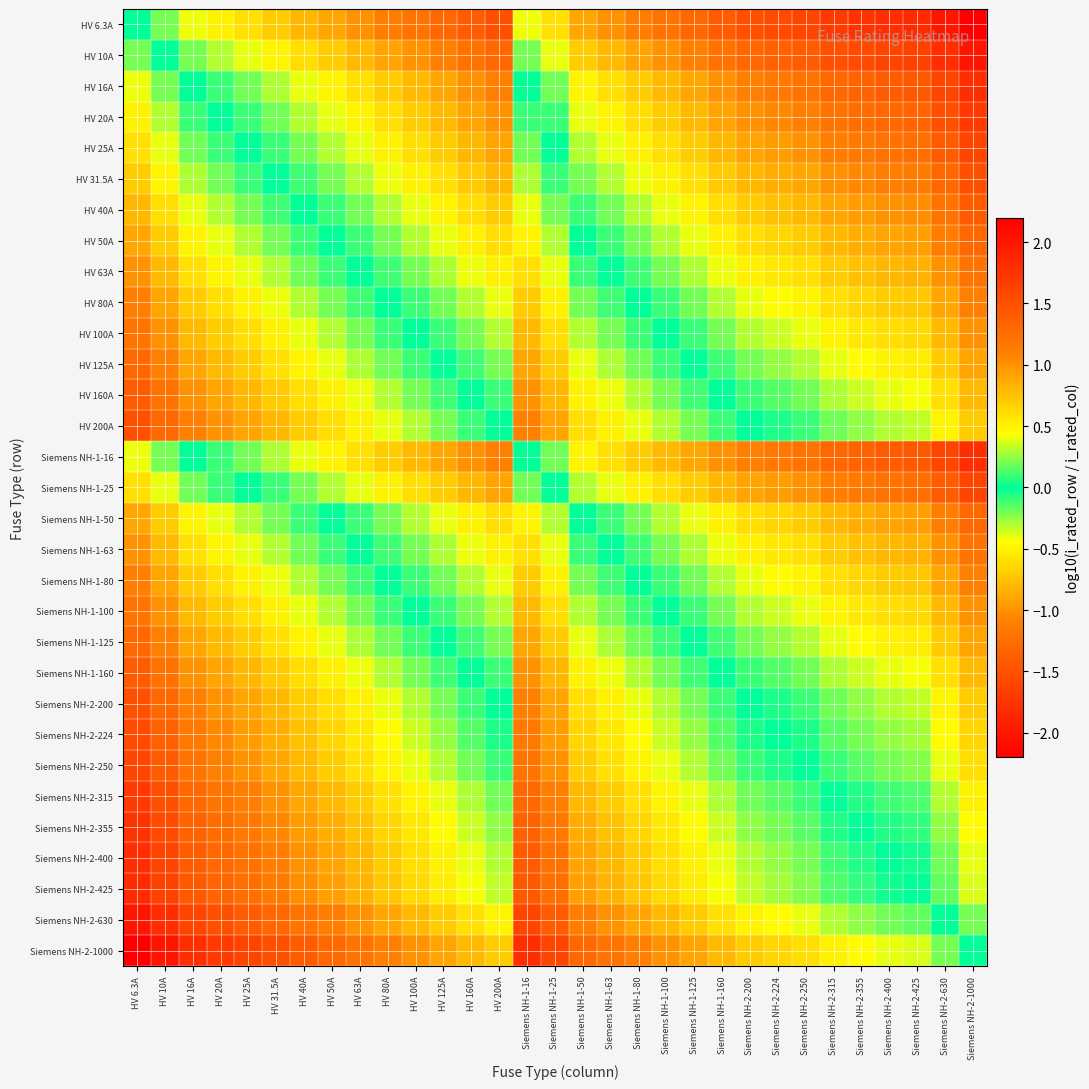

Reading left to right, what are all the values shown in this chart?

HV 6.3A: HV 6.3A=0.0	HV 10A=-0.2	HV 16A=-0.4	HV 20A=-0.5	HV 25A=-0.6	HV 31.5A=-0.7	HV 40A=-0.8	HV 50A=-0.9	HV 63A=-1.0	HV 80A=-1.1	HV 100A=-1.2	HV 125A=-1.3	HV 160A=-1.4	HV 200A=-1.5	Siemens NH-1-16=-0.4	Siemens NH-1-25=-0.6	Siemens NH-1-50=-0.9	Siemens NH-1-63=-1.0	Siemens NH-1-80=-1.1	Siemens NH-1-100=-1.2	Siemens NH-1-125=-1.3	Siemens NH-1-160=-1.4	Siemens NH-2-200=-1.5	Siemens NH-2-224=-1.6	Siemens NH-2-250=-1.6	Siemens NH-2-315=-1.7	Siemens NH-2-355=-1.8	Siemens NH-2-400=-1.8	Siemens NH-2-425=-1.8	Siemens NH-2-630=-2.0	Siemens NH-2-1000=-2.2
HV 10A: HV 6.3A=0.2	HV 10A=0.0	HV 16A=-0.2	HV 20A=-0.3	HV 25A=-0.4	HV 31.5A=-0.5	HV 40A=-0.6	HV 50A=-0.7	HV 63A=-0.8	HV 80A=-0.9	HV 100A=-1.0	HV 125A=-1.1	HV 160A=-1.2	HV 200A=-1.3	Siemens NH-1-16=-0.2	Siemens NH-1-25=-0.4	Siemens NH-1-50=-0.7	Siemens NH-1-63=-0.8	Siemens NH-1-80=-0.9	Siemens NH-1-100=-1.0	Siemens NH-1-125=-1.1	Siemens NH-1-160=-1.2	Siemens NH-2-200=-1.3	Siemens NH-2-224=-1.4	Siemens NH-2-250=-1.4	Siemens NH-2-315=-1.5	Siemens NH-2-355=-1.6	Siemens NH-2-400=-1.6	Siemens NH-2-425=-1.6	Siemens NH-2-630=-1.8	Siemens NH-2-1000=-2.0
HV 16A: HV 6.3A=0.4	HV 10A=0.2	HV 16A=0.0	HV 20A=-0.1	HV 25A=-0.2	HV 31.5A=-0.3	HV 40A=-0.4	HV 50A=-0.5	HV 63A=-0.6	HV 80A=-0.7	HV 100A=-0.8	HV 125A=-0.9	HV 160A=-1.0	HV 200A=-1.1	Siemens NH-1-16=0.0	Siemens NH-1-25=-0.2	Siemens NH-1-50=-0.5	Siemens NH-1-63=-0.6	Siemens NH-1-80=-0.7	Siemens NH-1-100=-0.8	Siemens NH-1-125=-0.9	Siemens NH-1-160=-1.0	Siemens NH-2-200=-1.1	Siemens NH-2-224=-1.1	Siemens NH-2-250=-1.2	Siemens NH-2-315=-1.3	Siemens NH-2-355=-1.3	Siemens NH-2-400=-1.4	Siemens NH-2-425=-1.4	Siemens NH-2-630=-1.6	Siemens NH-2-1000=-1.8
HV 20A: HV 6.3A=0.5	HV 10A=0.3	HV 16A=0.1	HV 20A=0.0	HV 25A=-0.1	HV 31.5A=-0.2	HV 40A=-0.3	HV 50A=-0.4	HV 63A=-0.5	HV 80A=-0.6	HV 100A=-0.7	HV 125A=-0.8	HV 160A=-0.9	HV 200A=-1.0	Siemens NH-1-16=0.1	Siemens NH-1-25=-0.1	Siemens NH-1-50=-0.4	Siemens NH-1-63=-0.5	Siemens NH-1-80=-0.6	Siemens NH-1-100=-0.7	Siemens NH-1-125=-0.8	Siemens NH-1-160=-0.9	Siemens NH-2-200=-1.0	Siemens NH-2-224=-1.0	Siemens NH-2-250=-1.1	Siemens NH-2-315=-1.2	Siemens NH-2-355=-1.2	Siemens NH-2-400=-1.3	Siemens NH-2-425=-1.3	Siemens NH-2-630=-1.5	Siemens NH-2-1000=-1.7
HV 25A: HV 6.3A=0.6	HV 10A=0.4	HV 16A=0.2	HV 20A=0.1	HV 25A=0.0	HV 31.5A=-0.1	HV 40A=-0.2	HV 50A=-0.3	HV 63A=-0.4	HV 80A=-0.5	HV 100A=-0.6	HV 125A=-0.7	HV 160A=-0.8	HV 200A=-0.9	Siemens NH-1-16=0.2	Siemens NH-1-25=0.0	Siemens NH-1-50=-0.3	Siemens NH-1-63=-0.4	Siemens NH-1-80=-0.5	Siemens NH-1-100=-0.6	Siemens NH-1-125=-0.7	Siemens NH-1-160=-0.8	Siemens NH-2-200=-0.9	Siemens NH-2-224=-1.0	Siemens NH-2-250=-1.0	Siemens NH-2-315=-1.1	Siemens NH-2-355=-1.2	Siemens NH-2-400=-1.2	Siemens NH-2-425=-1.2	Siemens NH-2-630=-1.4	Siemens NH-2-1000=-1.6
HV 31.5A: HV 6.3A=0.7	HV 10A=0.5	HV 16A=0.3	HV 20A=0.2	HV 25A=0.1	HV 31.5A=0.0	HV 40A=-0.1	HV 50A=-0.2	HV 63A=-0.3	HV 80A=-0.4	HV 100A=-0.5	HV 125A=-0.6	HV 160A=-0.7	HV 200A=-0.8	Siemens NH-1-16=0.3	Siemens NH-1-25=0.1	Siemens NH-1-50=-0.2	Siemens NH-1-63=-0.3	Siemens NH-1-80=-0.4	Siemens NH-1-100=-0.5	Siemens NH-1-125=-0.6	Siemens NH-1-160=-0.7	Siemens NH-2-200=-0.8	Siemens NH-2-224=-0.9	Siemens NH-2-250=-0.9	Siemens NH-2-315=-1.0	Siemens NH-2-355=-1.1	Siemens NH-2-400=-1.1	Siemens NH-2-425=-1.1	Siemens NH-2-630=-1.3	Siemens NH-2-1000=-1.5
HV 40A: HV 6.3A=0.8	HV 10A=0.6	HV 16A=0.4	HV 20A=0.3	HV 25A=0.2	HV 31.5A=0.1	HV 40A=0.0	HV 50A=-0.1	HV 63A=-0.2	HV 80A=-0.3	HV 100A=-0.4	HV 125A=-0.5	HV 160A=-0.6	HV 200A=-0.7	Siemens NH-1-16=0.4	Siemens NH-1-25=0.2	Siemens NH-1-50=-0.1	Siemens NH-1-63=-0.2	Siemens NH-1-80=-0.3	Siemens NH-1-100=-0.4	Siemens NH-1-125=-0.5	Siemens NH-1-160=-0.6	Siemens NH-2-200=-0.7	Siemens NH-2-224=-0.7	Siemens NH-2-250=-0.8	Siemens NH-2-315=-0.9	Siemens NH-2-355=-0.9	Siemens NH-2-400=-1.0	Siemens NH-2-425=-1.0	Siemens NH-2-630=-1.2	Siemens NH-2-1000=-1.4
HV 50A: HV 6.3A=0.9	HV 10A=0.7	HV 16A=0.5	HV 20A=0.4	HV 25A=0.3	HV 31.5A=0.2	HV 40A=0.1	HV 50A=0.0	HV 63A=-0.1	HV 80A=-0.2	HV 100A=-0.3	HV 125A=-0.4	HV 160A=-0.5	HV 200A=-0.6	Siemens NH-1-16=0.5	Siemens NH-1-25=0.3	Siemens NH-1-50=0.0	Siemens NH-1-63=-0.1	Siemens NH-1-80=-0.2	Siemens NH-1-100=-0.3	Siemens NH-1-125=-0.4	Siemens NH-1-160=-0.5	Siemens NH-2-200=-0.6	Siemens NH-2-224=-0.7	Siemens NH-2-250=-0.7	Siemens NH-2-315=-0.8	Siemens NH-2-355=-0.9	Siemens NH-2-400=-0.9	Siemens NH-2-425=-0.9	Siemens NH-2-630=-1.1	Siemens NH-2-1000=-1.3
HV 63A: HV 6.3A=1.0	HV 10A=0.8	HV 16A=0.6	HV 20A=0.5	HV 25A=0.4	HV 31.5A=0.3	HV 40A=0.2	HV 50A=0.1	HV 63A=0.0	HV 80A=-0.1	HV 100A=-0.2	HV 125A=-0.3	HV 160A=-0.4	HV 200A=-0.5	Siemens NH-1-16=0.6	Siemens NH-1-25=0.4	Siemens NH-1-50=0.1	Siemens NH-1-63=0.0	Siemens NH-1-80=-0.1	Siemens NH-1-100=-0.2	Siemens NH-1-125=-0.3	Siemens NH-1-160=-0.4	Siemens NH-2-200=-0.5	Siemens NH-2-224=-0.6	Siemens NH-2-250=-0.6	Siemens NH-2-315=-0.7	Siemens NH-2-355=-0.8	Siemens NH-2-400=-0.8	Siemens NH-2-425=-0.8	Siemens NH-2-630=-1.0	Siemens NH-2-1000=-1.2
HV 80A: HV 6.3A=1.1	HV 10A=0.9	HV 16A=0.7	HV 20A=0.6	HV 25A=0.5	HV 31.5A=0.4	HV 40A=0.3	HV 50A=0.2	HV 63A=0.1	HV 80A=0.0	HV 100A=-0.1	HV 125A=-0.2	HV 160A=-0.3	HV 200A=-0.4	Siemens NH-1-16=0.7	Siemens NH-1-25=0.5	Siemens NH-1-50=0.2	Siemens NH-1-63=0.1	Siemens NH-1-80=0.0	Siemens NH-1-100=-0.1	Siemens NH-1-125=-0.2	Siemens NH-1-160=-0.3	Siemens NH-2-200=-0.4	Siemens NH-2-224=-0.4	Siemens NH-2-250=-0.5	Siemens NH-2-315=-0.6	Siemens NH-2-355=-0.6	Siemens NH-2-400=-0.7	Siemens NH-2-425=-0.7	Siemens NH-2-630=-0.9	Siemens NH-2-1000=-1.1
HV 100A: HV 6.3A=1.2	HV 10A=1.0	HV 16A=0.8	HV 20A=0.7	HV 25A=0.6	HV 31.5A=0.5	HV 40A=0.4	HV 50A=0.3	HV 63A=0.2	HV 80A=0.1	HV 100A=0.0	HV 125A=-0.1	HV 160A=-0.2	HV 200A=-0.3	Siemens NH-1-16=0.8	Siemens NH-1-25=0.6	Siemens NH-1-50=0.3	Siemens NH-1-63=0.2	Siemens NH-1-80=0.1	Siemens NH-1-100=0.0	Siemens NH-1-125=-0.1	Siemens NH-1-160=-0.2	Siemens NH-2-200=-0.3	Siemens NH-2-224=-0.4	Siemens NH-2-250=-0.4	Siemens NH-2-315=-0.5	Siemens NH-2-355=-0.6	Siemens NH-2-400=-0.6	Siemens NH-2-425=-0.6	Siemens NH-2-630=-0.8	Siemens NH-2-1000=-1.0
HV 125A: HV 6.3A=1.3	HV 10A=1.1	HV 16A=0.9	HV 20A=0.8	HV 25A=0.7	HV 31.5A=0.6	HV 40A=0.5	HV 50A=0.4	HV 63A=0.3	HV 80A=0.2	HV 100A=0.1	HV 125A=0.0	HV 160A=-0.1	HV 200A=-0.2	Siemens NH-1-16=0.9	Siemens NH-1-25=0.7	Siemens NH-1-50=0.4	Siemens NH-1-63=0.3	Siemens NH-1-80=0.2	Siemens NH-1-100=0.1	Siemens NH-1-125=0.0	Siemens NH-1-160=-0.1	Siemens NH-2-200=-0.2	Siemens NH-2-224=-0.3	Siemens NH-2-250=-0.3	Siemens NH-2-315=-0.4	Siemens NH-2-355=-0.5	Siemens NH-2-400=-0.5	Siemens NH-2-425=-0.5	Siemens NH-2-630=-0.7	Siemens NH-2-1000=-0.9
HV 160A: HV 6.3A=1.4	HV 10A=1.2	HV 16A=1.0	HV 20A=0.9	HV 25A=0.8	HV 31.5A=0.7	HV 40A=0.6	HV 50A=0.5	HV 63A=0.4	HV 80A=0.3	HV 100A=0.2	HV 125A=0.1	HV 160A=0.0	HV 200A=-0.1	Siemens NH-1-16=1.0	Siemens NH-1-25=0.8	Siemens NH-1-50=0.5	Siemens NH-1-63=0.4	Siemens NH-1-80=0.3	Siemens NH-1-100=0.2	Siemens NH-1-125=0.1	Siemens NH-1-160=0.0	Siemens NH-2-200=-0.1	Siemens NH-2-224=-0.1	Siemens NH-2-250=-0.2	Siemens NH-2-315=-0.3	Siemens NH-2-355=-0.3	Siemens NH-2-400=-0.4	Siemens NH-2-425=-0.4	Siemens NH-2-630=-0.6	Siemens NH-2-1000=-0.8
HV 200A: HV 6.3A=1.5	HV 10A=1.3	HV 16A=1.1	HV 20A=1.0	HV 25A=0.9	HV 31.5A=0.8	HV 40A=0.7	HV 50A=0.6	HV 63A=0.5	HV 80A=0.4	HV 100A=0.3	HV 125A=0.2	HV 160A=0.1	HV 200A=0.0	Siemens NH-1-16=1.1	Siemens NH-1-25=0.9	Siemens NH-1-50=0.6	Siemens NH-1-63=0.5	Siemens NH-1-80=0.4	Siemens NH-1-100=0.3	Siemens NH-1-125=0.2	Siemens NH-1-160=0.1	Siemens NH-2-200=0.0	Siemens NH-2-224=-0.0	Siemens NH-2-250=-0.1	Siemens NH-2-315=-0.2	Siemens NH-2-355=-0.2	Siemens NH-2-400=-0.3	Siemens NH-2-425=-0.3	Siemens NH-2-630=-0.5	Siemens NH-2-1000=-0.7
Siemens NH-1-16: HV 6.3A=0.4	HV 10A=0.2	HV 16A=0.0	HV 20A=-0.1	HV 25A=-0.2	HV 31.5A=-0.3	HV 40A=-0.4	HV 50A=-0.5	HV 63A=-0.6	HV 80A=-0.7	HV 100A=-0.8	HV 125A=-0.9	HV 160A=-1.0	HV 200A=-1.1	Siemens NH-1-16=0.0	Siemens NH-1-25=-0.2	Siemens NH-1-50=-0.5	Siemens NH-1-63=-0.6	Siemens NH-1-80=-0.7	Siemens NH-1-100=-0.8	Siemens NH-1-125=-0.9	Siemens NH-1-160=-1.0	Siemens NH-2-200=-1.1	Siemens NH-2-224=-1.1	Siemens NH-2-250=-1.2	Siemens NH-2-315=-1.3	Siemens NH-2-355=-1.3	Siemens NH-2-400=-1.4	Siemens NH-2-425=-1.4	Siemens NH-2-630=-1.6	Siemens NH-2-1000=-1.8
Siemens NH-1-25: HV 6.3A=0.6	HV 10A=0.4	HV 16A=0.2	HV 20A=0.1	HV 25A=0.0	HV 31.5A=-0.1	HV 40A=-0.2	HV 50A=-0.3	HV 63A=-0.4	HV 80A=-0.5	HV 100A=-0.6	HV 125A=-0.7	HV 160A=-0.8	HV 200A=-0.9	Siemens NH-1-16=0.2	Siemens NH-1-25=0.0	Siemens NH-1-50=-0.3	Siemens NH-1-63=-0.4	Siemens NH-1-80=-0.5	Siemens NH-1-100=-0.6	Siemens NH-1-125=-0.7	Siemens NH-1-160=-0.8	Siemens NH-2-200=-0.9	Siemens NH-2-224=-1.0	Siemens NH-2-250=-1.0	Siemens NH-2-315=-1.1	Siemens NH-2-355=-1.2	Siemens NH-2-400=-1.2	Siemens NH-2-425=-1.2	Siemens NH-2-630=-1.4	Siemens NH-2-1000=-1.6
Siemens NH-1-50: HV 6.3A=0.9	HV 10A=0.7	HV 16A=0.5	HV 20A=0.4	HV 25A=0.3	HV 31.5A=0.2	HV 40A=0.1	HV 50A=0.0	HV 63A=-0.1	HV 80A=-0.2	HV 100A=-0.3	HV 125A=-0.4	HV 160A=-0.5	HV 200A=-0.6	Siemens NH-1-16=0.5	Siemens NH-1-25=0.3	Siemens NH-1-50=0.0	Siemens NH-1-63=-0.1	Siemens NH-1-80=-0.2	Siemens NH-1-100=-0.3	Siemens NH-1-125=-0.4	Siemens NH-1-160=-0.5	Siemens NH-2-200=-0.6	Siemens NH-2-224=-0.7	Siemens NH-2-250=-0.7	Siemens NH-2-315=-0.8	Siemens NH-2-355=-0.9	Siemens NH-2-400=-0.9	Siemens NH-2-425=-0.9	Siemens NH-2-630=-1.1	Siemens NH-2-1000=-1.3
Siemens NH-1-63: HV 6.3A=1.0	HV 10A=0.8	HV 16A=0.6	HV 20A=0.5	HV 25A=0.4	HV 31.5A=0.3	HV 40A=0.2	HV 50A=0.1	HV 63A=0.0	HV 80A=-0.1	HV 100A=-0.2	HV 125A=-0.3	HV 160A=-0.4	HV 200A=-0.5	Siemens NH-1-16=0.6	Siemens NH-1-25=0.4	Siemens NH-1-50=0.1	Siemens NH-1-63=0.0	Siemens NH-1-80=-0.1	Siemens NH-1-100=-0.2	Siemens NH-1-125=-0.3	Siemens NH-1-160=-0.4	Siemens NH-2-200=-0.5	Siemens NH-2-224=-0.6	Siemens NH-2-250=-0.6	Siemens NH-2-315=-0.7	Siemens NH-2-355=-0.8	Siemens NH-2-400=-0.8	Siemens NH-2-425=-0.8	Siemens NH-2-630=-1.0	Siemens NH-2-1000=-1.2
Siemens NH-1-80: HV 6.3A=1.1	HV 10A=0.9	HV 16A=0.7	HV 20A=0.6	HV 25A=0.5	HV 31.5A=0.4	HV 40A=0.3	HV 50A=0.2	HV 63A=0.1	HV 80A=0.0	HV 100A=-0.1	HV 125A=-0.2	HV 160A=-0.3	HV 200A=-0.4	Siemens NH-1-16=0.7	Siemens NH-1-25=0.5	Siemens NH-1-50=0.2	Siemens NH-1-63=0.1	Siemens NH-1-80=0.0	Siemens NH-1-100=-0.1	Siemens NH-1-125=-0.2	Siemens NH-1-160=-0.3	Siemens NH-2-200=-0.4	Siemens NH-2-224=-0.4	Siemens NH-2-250=-0.5	Siemens NH-2-315=-0.6	Siemens NH-2-355=-0.6	Siemens NH-2-400=-0.7	Siemens NH-2-425=-0.7	Siemens NH-2-630=-0.9	Siemens NH-2-1000=-1.1
Siemens NH-1-100: HV 6.3A=1.2	HV 10A=1.0	HV 16A=0.8	HV 20A=0.7	HV 25A=0.6	HV 31.5A=0.5	HV 40A=0.4	HV 50A=0.3	HV 63A=0.2	HV 80A=0.1	HV 100A=0.0	HV 125A=-0.1	HV 160A=-0.2	HV 200A=-0.3	Siemens NH-1-16=0.8	Siemens NH-1-25=0.6	Siemens NH-1-50=0.3	Siemens NH-1-63=0.2	Siemens NH-1-80=0.1	Siemens NH-1-100=0.0	Siemens NH-1-125=-0.1	Siemens NH-1-160=-0.2	Siemens NH-2-200=-0.3	Siemens NH-2-224=-0.4	Siemens NH-2-250=-0.4	Siemens NH-2-315=-0.5	Siemens NH-2-355=-0.6	Siemens NH-2-400=-0.6	Siemens NH-2-425=-0.6	Siemens NH-2-630=-0.8	Siemens NH-2-1000=-1.0
Siemens NH-1-125: HV 6.3A=1.3	HV 10A=1.1	HV 16A=0.9	HV 20A=0.8	HV 25A=0.7	HV 31.5A=0.6	HV 40A=0.5	HV 50A=0.4	HV 63A=0.3	HV 80A=0.2	HV 100A=0.1	HV 125A=0.0	HV 160A=-0.1	HV 200A=-0.2	Siemens NH-1-16=0.9	Siemens NH-1-25=0.7	Siemens NH-1-50=0.4	Siemens NH-1-63=0.3	Siemens NH-1-80=0.2	Siemens NH-1-100=0.1	Siemens NH-1-125=0.0	Siemens NH-1-160=-0.1	Siemens NH-2-200=-0.2	Siemens NH-2-224=-0.3	Siemens NH-2-250=-0.3	Siemens NH-2-315=-0.4	Siemens NH-2-355=-0.5	Siemens NH-2-400=-0.5	Siemens NH-2-425=-0.5	Siemens NH-2-630=-0.7	Siemens NH-2-1000=-0.9
Siemens NH-1-160: HV 6.3A=1.4	HV 10A=1.2	HV 16A=1.0	HV 20A=0.9	HV 25A=0.8	HV 31.5A=0.7	HV 40A=0.6	HV 50A=0.5	HV 63A=0.4	HV 80A=0.3	HV 100A=0.2	HV 125A=0.1	HV 160A=0.0	HV 200A=-0.1	Siemens NH-1-16=1.0	Siemens NH-1-25=0.8	Siemens NH-1-50=0.5	Siemens NH-1-63=0.4	Siemens NH-1-80=0.3	Siemens NH-1-100=0.2	Siemens NH-1-125=0.1	Siemens NH-1-160=0.0	Siemens NH-2-200=-0.1	Siemens NH-2-224=-0.1	Siemens NH-2-250=-0.2	Siemens NH-2-315=-0.3	Siemens NH-2-355=-0.3	Siemens NH-2-400=-0.4	Siemens NH-2-425=-0.4	Siemens NH-2-630=-0.6	Siemens NH-2-1000=-0.8
Siemens NH-2-200: HV 6.3A=1.5	HV 10A=1.3	HV 16A=1.1	HV 20A=1.0	HV 25A=0.9	HV 31.5A=0.8	HV 40A=0.7	HV 50A=0.6	HV 63A=0.5	HV 80A=0.4	HV 100A=0.3	HV 125A=0.2	HV 160A=0.1	HV 200A=0.0	Siemens NH-1-16=1.1	Siemens NH-1-25=0.9	Siemens NH-1-50=0.6	Siemens NH-1-63=0.5	Siemens NH-1-80=0.4	Siemens NH-1-100=0.3	Siemens NH-1-125=0.2	Siemens NH-1-160=0.1	Siemens NH-2-200=0.0	Siemens NH-2-224=-0.0	Siemens NH-2-250=-0.1	Siemens NH-2-315=-0.2	Siemens NH-2-355=-0.2	Siemens NH-2-400=-0.3	Siemens NH-2-425=-0.3	Siemens NH-2-630=-0.5	Siemens NH-2-1000=-0.7
Siemens NH-2-224: HV 6.3A=1.6	HV 10A=1.4	HV 16A=1.1	HV 20A=1.0	HV 25A=1.0	HV 31.5A=0.9	HV 40A=0.7	HV 50A=0.7	HV 63A=0.6	HV 80A=0.4	HV 100A=0.4	HV 125A=0.3	HV 160A=0.1	HV 200A=0.0	Siemens NH-1-16=1.1	Siemens NH-1-25=1.0	Siemens NH-1-50=0.7	Siemens NH-1-63=0.6	Siemens NH-1-80=0.4	Siemens NH-1-100=0.4	Siemens NH-1-125=0.3	Siemens NH-1-160=0.1	Siemens NH-2-200=0.0	Siemens NH-2-224=0.0	Siemens NH-2-250=-0.0	Siemens NH-2-315=-0.1	Siemens NH-2-355=-0.2	Siemens NH-2-400=-0.3	Siemens NH-2-425=-0.3	Siemens NH-2-630=-0.4	Siemens NH-2-1000=-0.6
Siemens NH-2-250: HV 6.3A=1.6	HV 10A=1.4	HV 16A=1.2	HV 20A=1.1	HV 25A=1.0	HV 31.5A=0.9	HV 40A=0.8	HV 50A=0.7	HV 63A=0.6	HV 80A=0.5	HV 100A=0.4	HV 125A=0.3	HV 160A=0.2	HV 200A=0.1	Siemens NH-1-16=1.2	Siemens NH-1-25=1.0	Siemens NH-1-50=0.7	Siemens NH-1-63=0.6	Siemens NH-1-80=0.5	Siemens NH-1-100=0.4	Siemens NH-1-125=0.3	Siemens NH-1-160=0.2	Siemens NH-2-200=0.1	Siemens NH-2-224=0.0	Siemens NH-2-250=0.0	Siemens NH-2-315=-0.1	Siemens NH-2-355=-0.2	Siemens NH-2-400=-0.2	Siemens NH-2-425=-0.2	Siemens NH-2-630=-0.4	Siemens NH-2-1000=-0.6
Siemens NH-2-315: HV 6.3A=1.7	HV 10A=1.5	HV 16A=1.3	HV 20A=1.2	HV 25A=1.1	HV 31.5A=1.0	HV 40A=0.9	HV 50A=0.8	HV 63A=0.7	HV 80A=0.6	HV 100A=0.5	HV 125A=0.4	HV 160A=0.3	HV 200A=0.2	Siemens NH-1-16=1.3	Siemens NH-1-25=1.1	Siemens NH-1-50=0.8	Siemens NH-1-63=0.7	Siemens NH-1-80=0.6	Siemens NH-1-100=0.5	Siemens NH-1-125=0.4	Siemens NH-1-160=0.3	Siemens NH-2-200=0.2	Siemens NH-2-224=0.1	Siemens NH-2-250=0.1	Siemens NH-2-315=0.0	Siemens NH-2-355=-0.1	Siemens NH-2-400=-0.1	Siemens NH-2-425=-0.1	Siemens NH-2-630=-0.3	Siemens NH-2-1000=-0.5
Siemens NH-2-355: HV 6.3A=1.8	HV 10A=1.6	HV 16A=1.3	HV 20A=1.2	HV 25A=1.2	HV 31.5A=1.1	HV 40A=0.9	HV 50A=0.9	HV 63A=0.8	HV 80A=0.6	HV 100A=0.6	HV 125A=0.5	HV 160A=0.3	HV 200A=0.2	Siemens NH-1-16=1.3	Siemens NH-1-25=1.2	Siemens NH-1-50=0.9	Siemens NH-1-63=0.8	Siemens NH-1-80=0.6	Siemens NH-1-100=0.6	Siemens NH-1-125=0.5	Siemens NH-1-160=0.3	Siemens NH-2-200=0.2	Siemens NH-2-224=0.2	Siemens NH-2-250=0.2	Siemens NH-2-315=0.1	Siemens NH-2-355=0.0	Siemens NH-2-400=-0.1	Siemens NH-2-425=-0.1	Siemens NH-2-630=-0.2	Siemens NH-2-1000=-0.4
Siemens NH-2-400: HV 6.3A=1.8	HV 10A=1.6	HV 16A=1.4	HV 20A=1.3	HV 25A=1.2	HV 31.5A=1.1	HV 40A=1.0	HV 50A=0.9	HV 63A=0.8	HV 80A=0.7	HV 100A=0.6	HV 125A=0.5	HV 160A=0.4	HV 200A=0.3	Siemens NH-1-16=1.4	Siemens NH-1-25=1.2	Siemens NH-1-50=0.9	Siemens NH-1-63=0.8	Siemens NH-1-80=0.7	Siemens NH-1-100=0.6	Siemens NH-1-125=0.5	Siemens NH-1-160=0.4	Siemens NH-2-200=0.3	Siemens NH-2-224=0.3	Siemens NH-2-250=0.2	Siemens NH-2-315=0.1	Siemens NH-2-355=0.1	Siemens NH-2-400=0.0	Siemens NH-2-425=-0.0	Siemens NH-2-630=-0.2	Siemens NH-2-1000=-0.4
Siemens NH-2-425: HV 6.3A=1.8	HV 10A=1.6	HV 16A=1.4	HV 20A=1.3	HV 25A=1.2	HV 31.5A=1.1	HV 40A=1.0	HV 50A=0.9	HV 63A=0.8	HV 80A=0.7	HV 100A=0.6	HV 125A=0.5	HV 160A=0.4	HV 200A=0.3	Siemens NH-1-16=1.4	Siemens NH-1-25=1.2	Siemens NH-1-50=0.9	Siemens NH-1-63=0.8	Siemens NH-1-80=0.7	Siemens NH-1-100=0.6	Siemens NH-1-125=0.5	Siemens NH-1-160=0.4	Siemens NH-2-200=0.3	Siemens NH-2-224=0.3	Siemens NH-2-250=0.2	Siemens NH-2-315=0.1	Siemens NH-2-355=0.1	Siemens NH-2-400=0.0	Siemens NH-2-425=0.0	Siemens NH-2-630=-0.2	Siemens NH-2-1000=-0.4
Siemens NH-2-630: HV 6.3A=2.0	HV 10A=1.8	HV 16A=1.6	HV 20A=1.5	HV 25A=1.4	HV 31.5A=1.3	HV 40A=1.2	HV 50A=1.1	HV 63A=1.0	HV 80A=0.9	HV 100A=0.8	HV 125A=0.7	HV 160A=0.6	HV 200A=0.5	Siemens NH-1-16=1.6	Siemens NH-1-25=1.4	Siemens NH-1-50=1.1	Siemens NH-1-63=1.0	Siemens NH-1-80=0.9	Siemens NH-1-100=0.8	Siemens NH-1-125=0.7	Siemens NH-1-160=0.6	Siemens NH-2-200=0.5	Siemens NH-2-224=0.4	Siemens NH-2-250=0.4	Siemens NH-2-315=0.3	Siemens NH-2-355=0.2	Siemens NH-2-400=0.2	Siemens NH-2-425=0.2	Siemens NH-2-630=0.0	Siemens NH-2-1000=-0.2
Siemens NH-2-1000: HV 6.3A=2.2	HV 10A=2.0	HV 16A=1.8	HV 20A=1.7	HV 25A=1.6	HV 31.5A=1.5	HV 40A=1.4	HV 50A=1.3	HV 63A=1.2	HV 80A=1.1	HV 100A=1.0	HV 125A=0.9	HV 160A=0.8	HV 200A=0.7	Siemens NH-1-16=1.8	Siemens NH-1-25=1.6	Siemens NH-1-50=1.3	Siemens NH-1-63=1.2	Siemens NH-1-80=1.1	Siemens NH-1-100=1.0	Siemens NH-1-125=0.9	Siemens NH-1-160=0.8	Siemens NH-2-200=0.7	Siemens NH-2-224=0.6	Siemens NH-2-250=0.6	Siemens NH-2-315=0.5	Siemens NH-2-355=0.4	Siemens NH-2-400=0.4	Siemens NH-2-425=0.4	Siemens NH-2-630=0.2	Siemens NH-2-1000=0.0